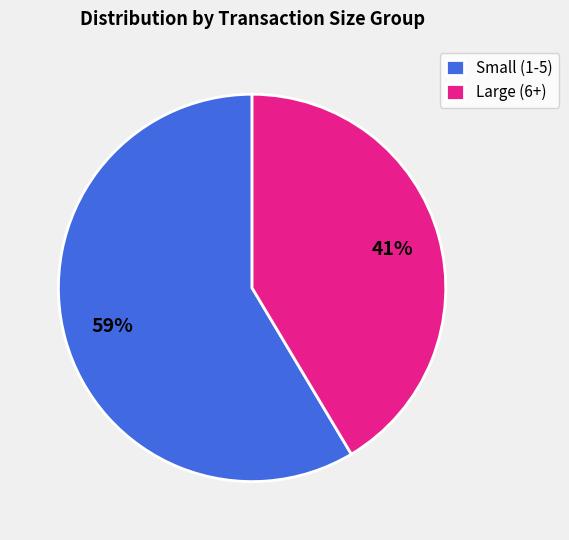

To the nearest percent, what percentage of the pie is Large (6+)?

41%